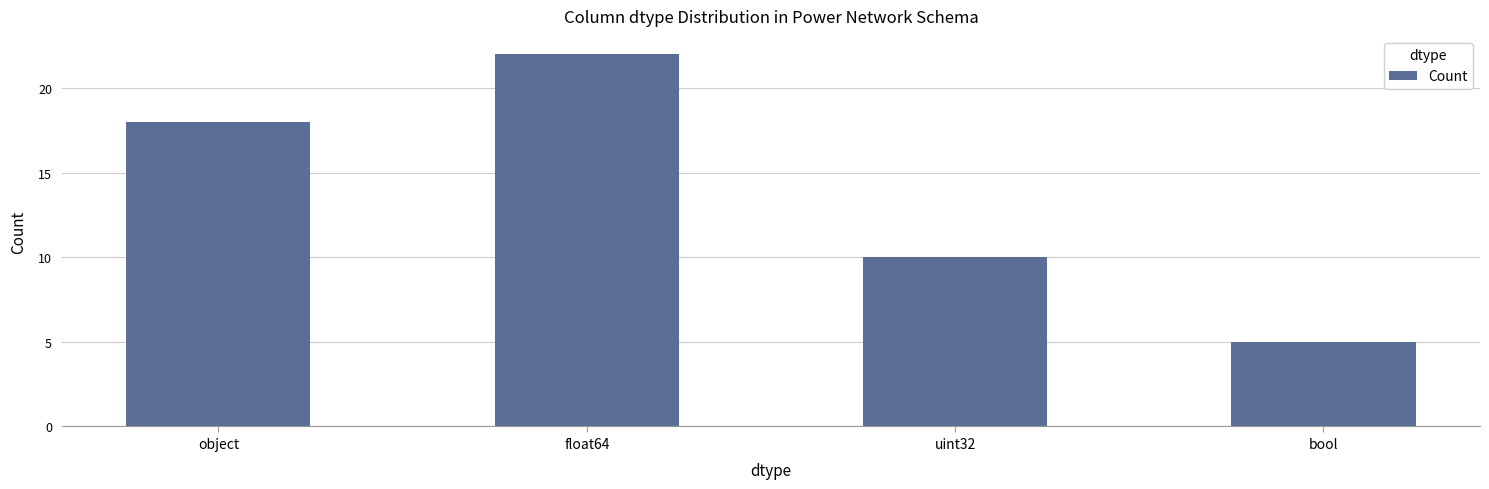

Which has a higher value, uint32 or bool?

uint32